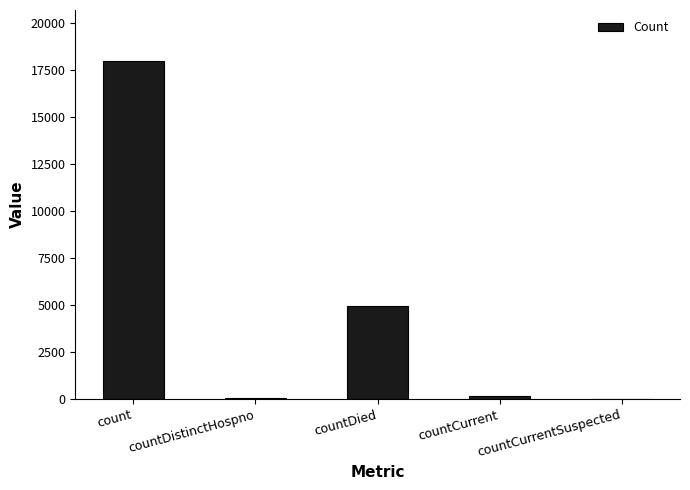

The chart shows a value of 12062 at countCurrentSuspected. True or false?

False